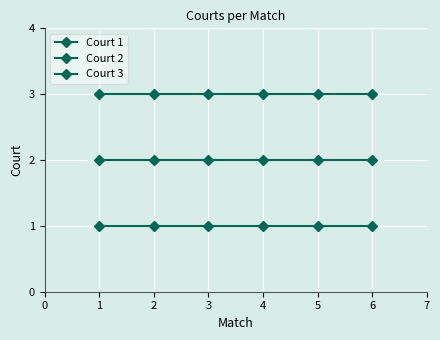

Between 1 and 3, which series saw the biggest shift?

Court 1